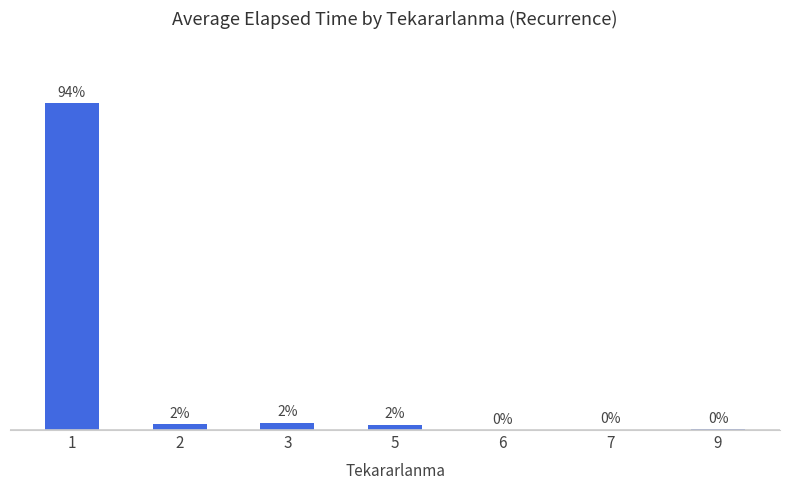

Are the bars horizontal?

No